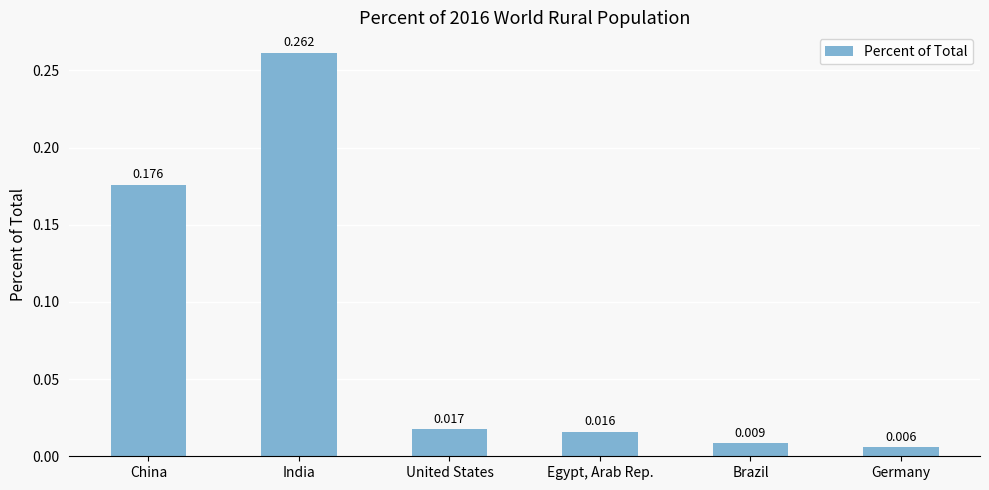

Between United States and Germany, which is larger?

United States